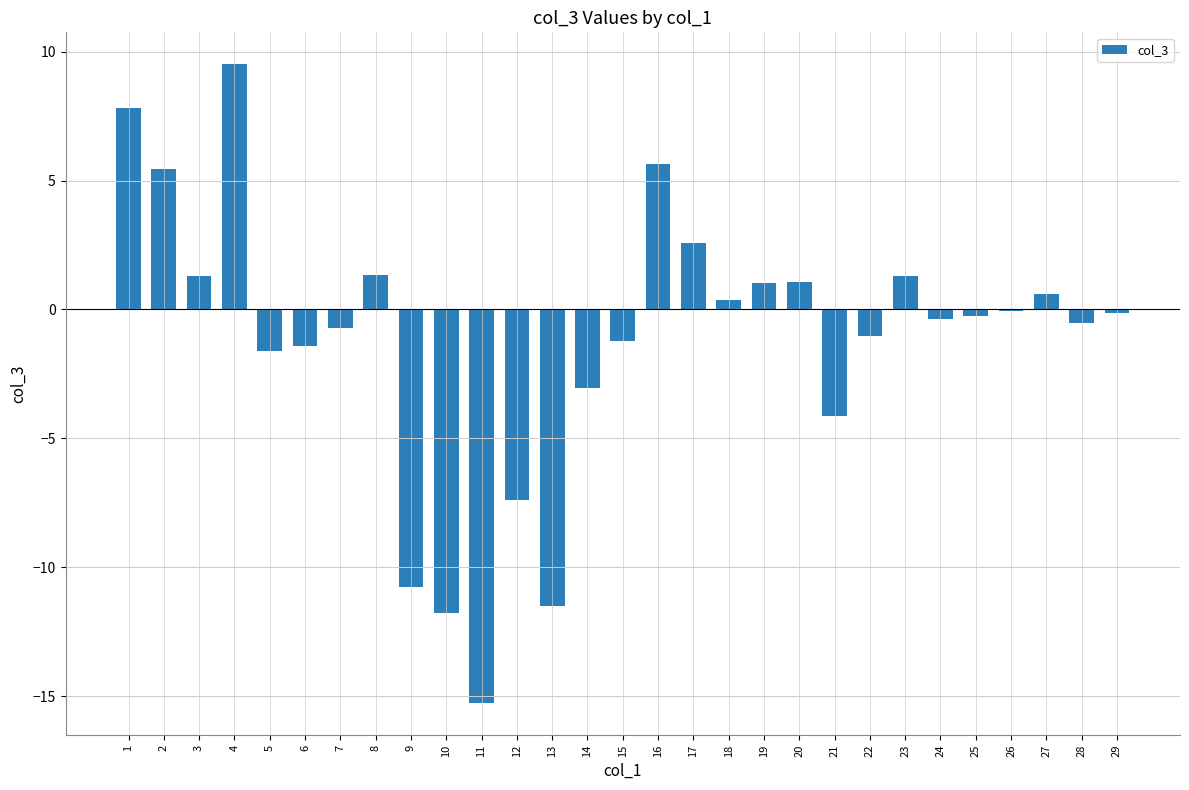

Is it true that the value at 1 is 2.4?

False